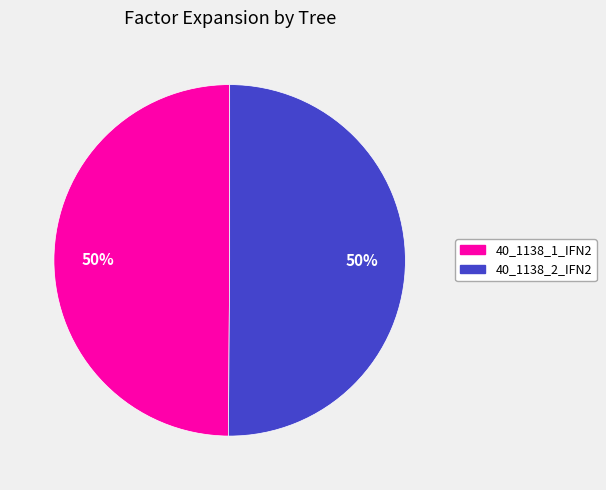

To the nearest percent, what portion does 40_1138_1_IFN2 represent?

50%